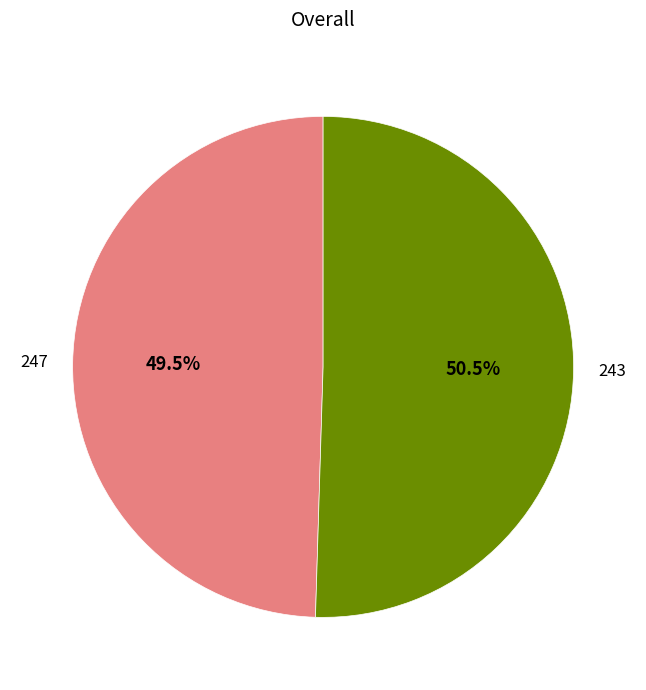

To the nearest percent, what is the difference between the largest and smallest slice percentages?

1%